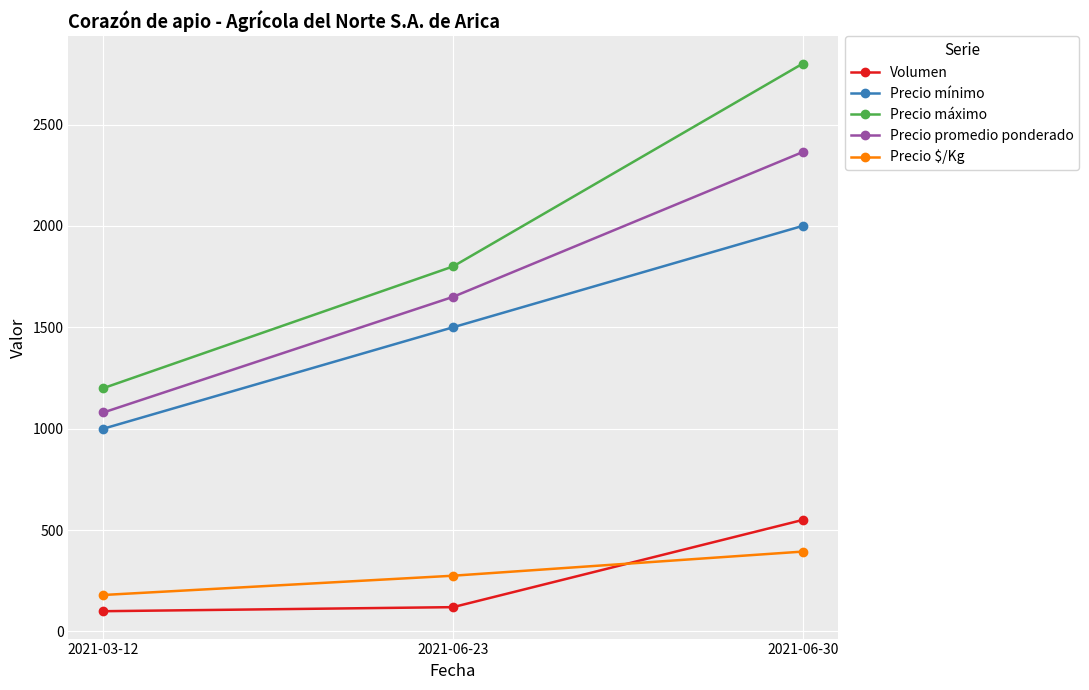

Which label corresponds to the largest value in the chart?

2021-06-30